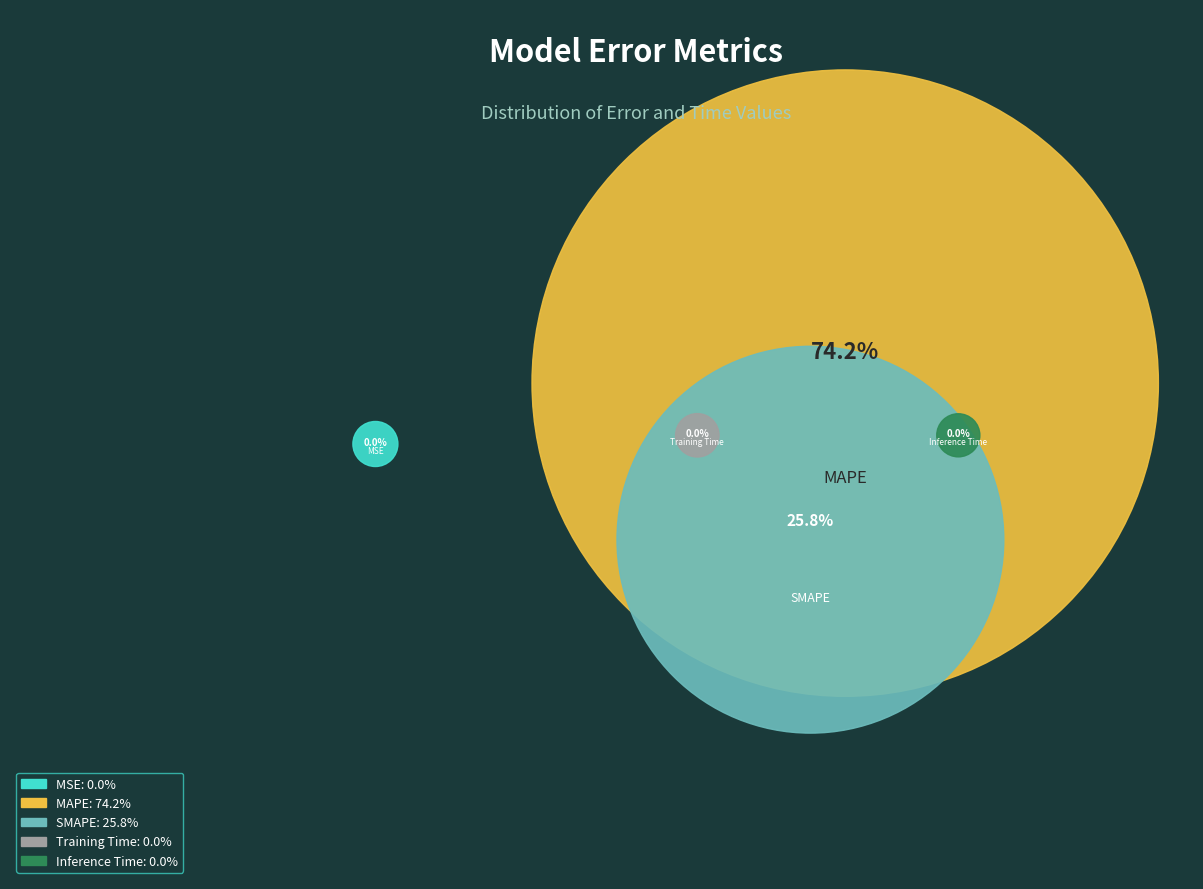

Is it true that Training Time is 1% of the pie?

False